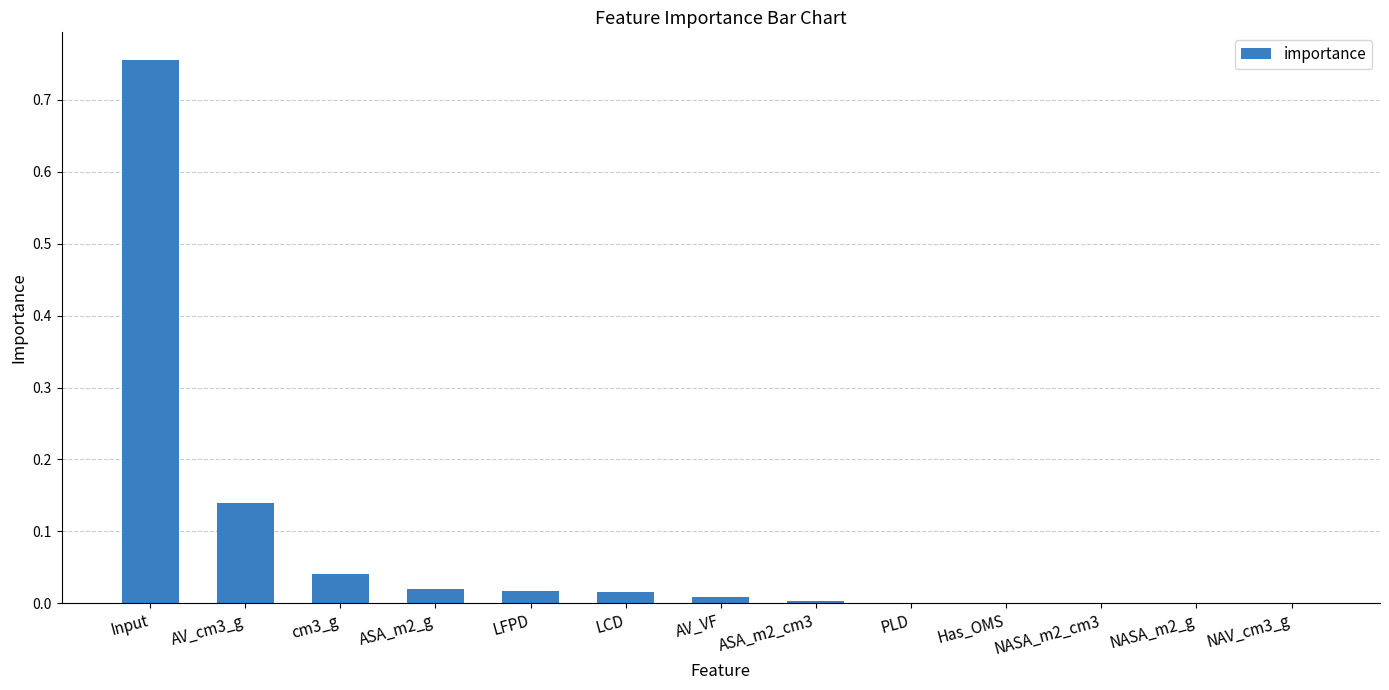

How many data points does each series have?

13